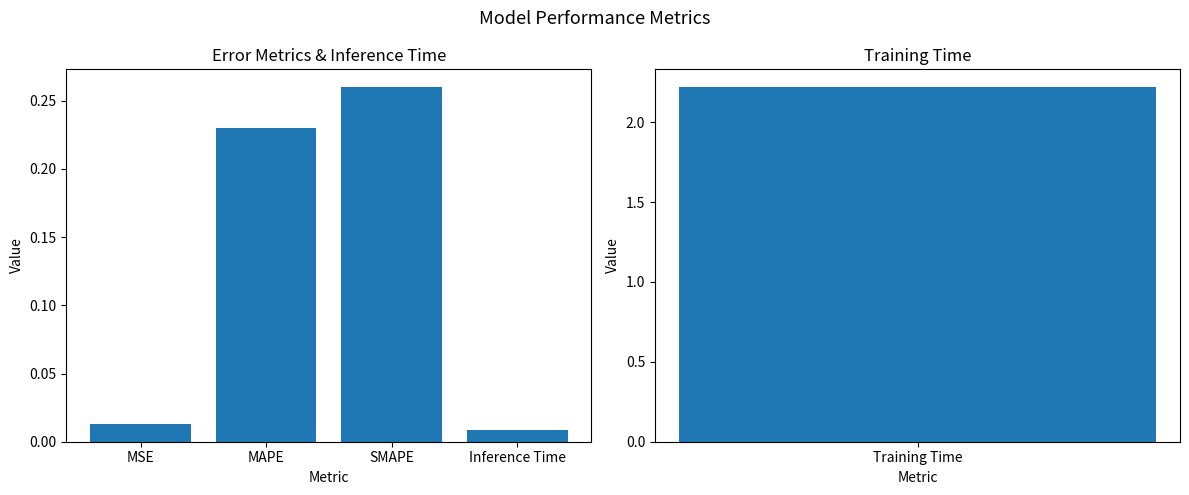

What position from the left is MSE?

1